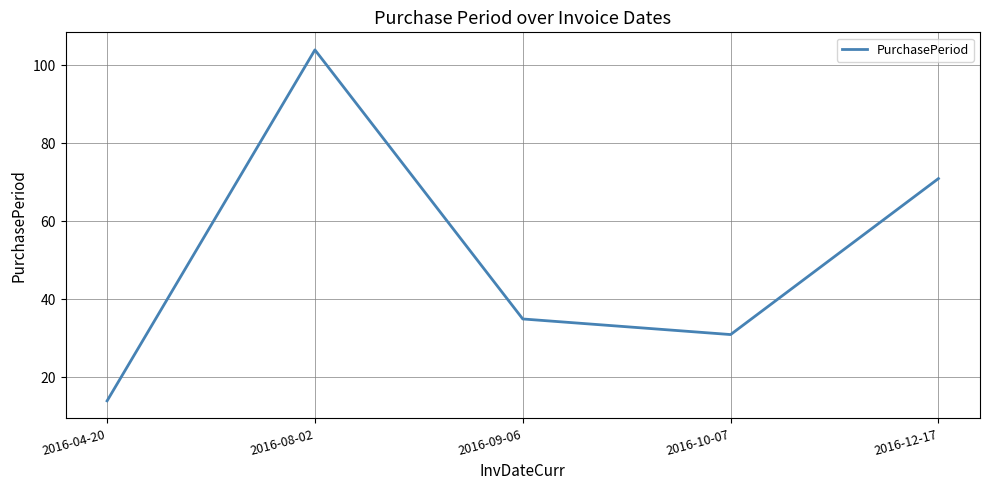

What is the sum of the values at 2016-09-06 and 2016-12-17?

106